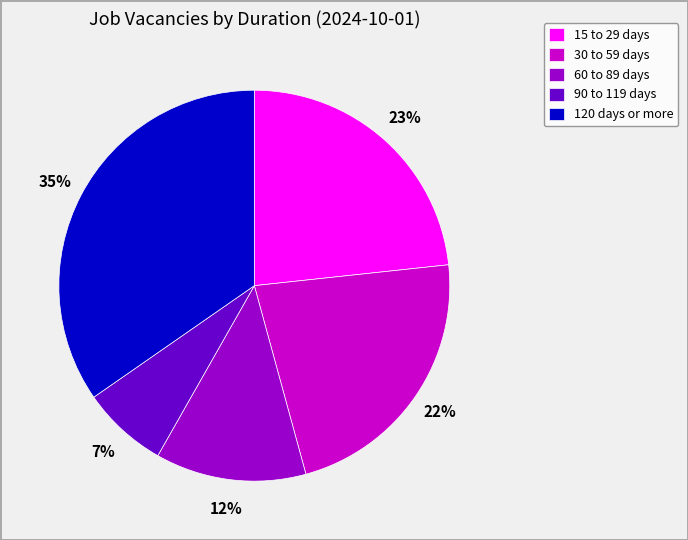

To the nearest percent, what portion does 90 to 119 days represent?

7%